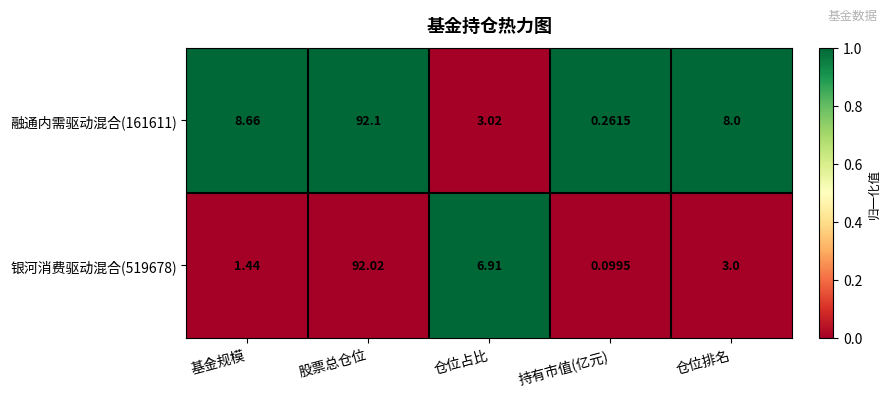

List the series in order of their overall mean, lowest first.

银河消费驱动混合(519678), 融通内需驱动混合(161611)